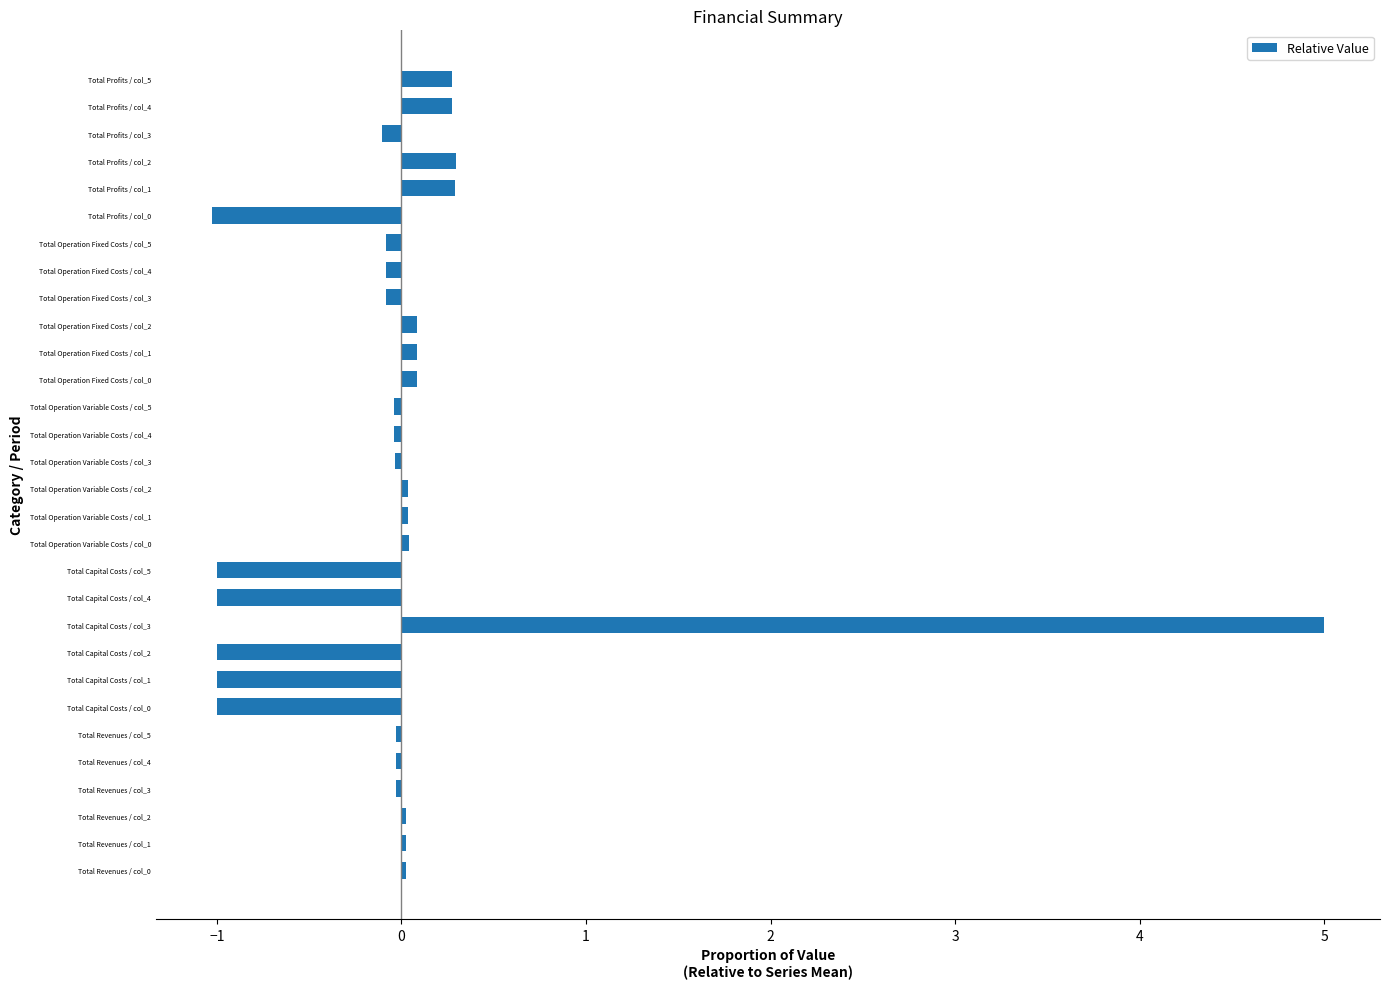

Is it true that the value at Total Capital Costs / col_0 is -1.0?

True